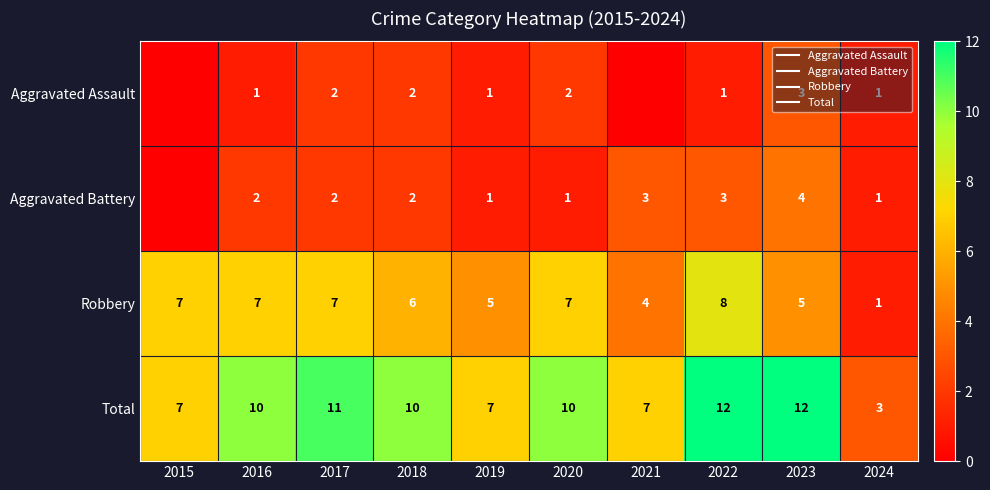

Which category has the lowest value across all series?

2015